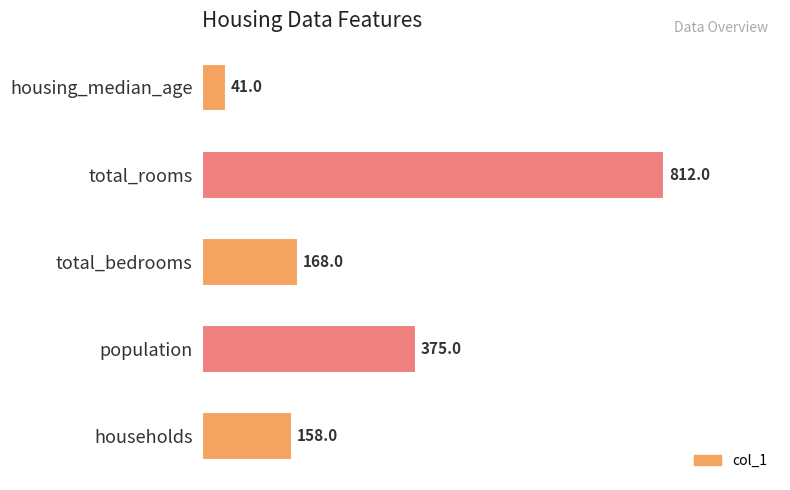

What is the sum of all values?

1554